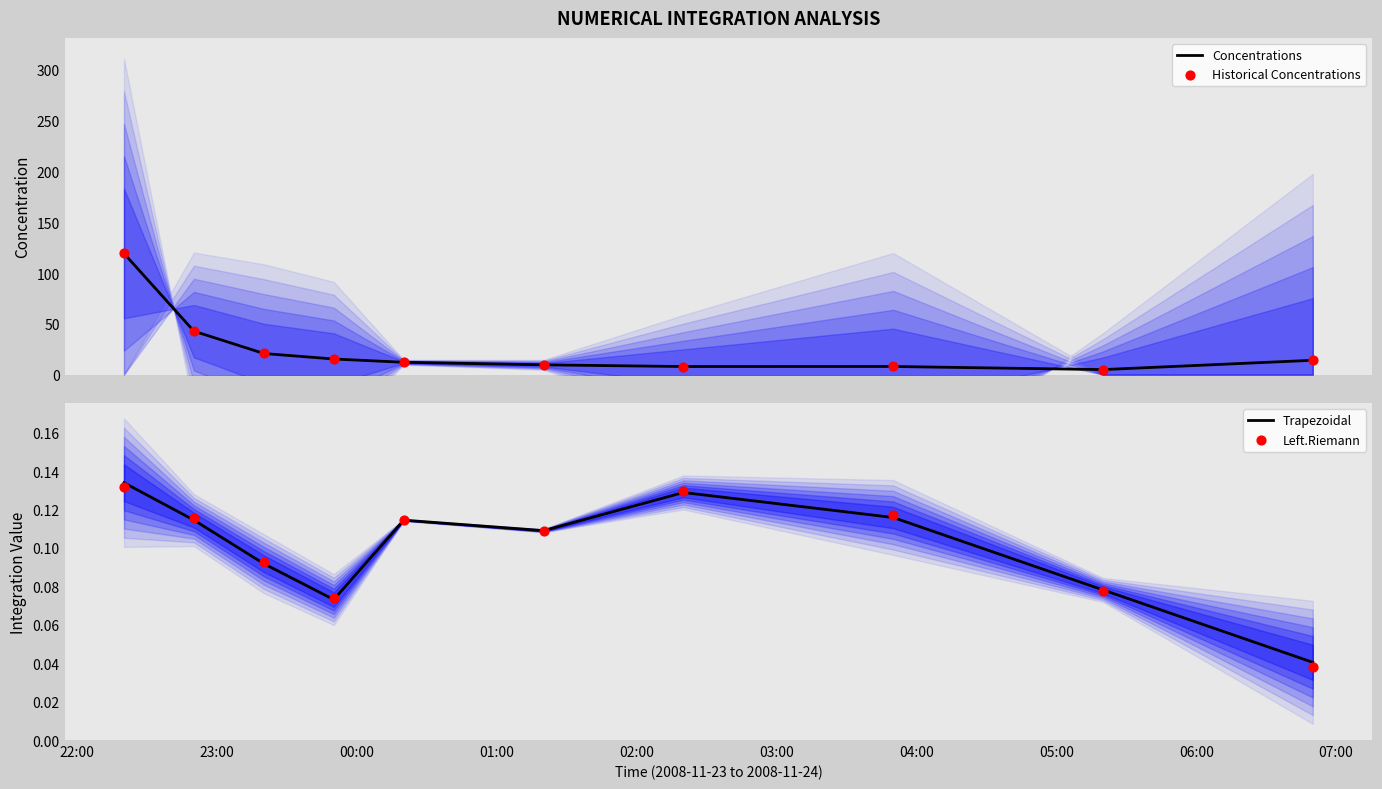

Which series reaches the maximum Y coordinate?

Concentrations